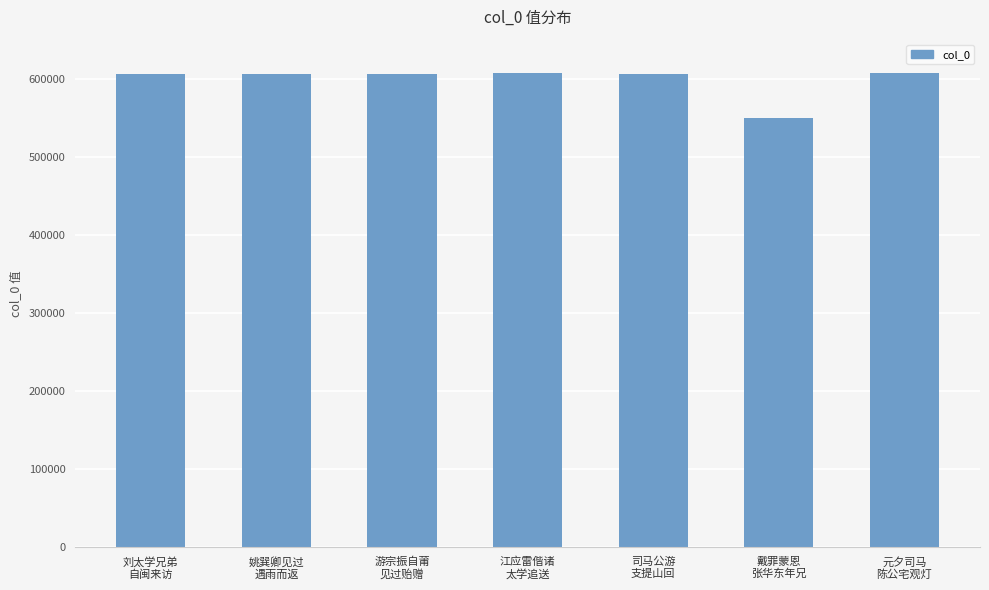

What is the maximum value shown in the chart?

606806